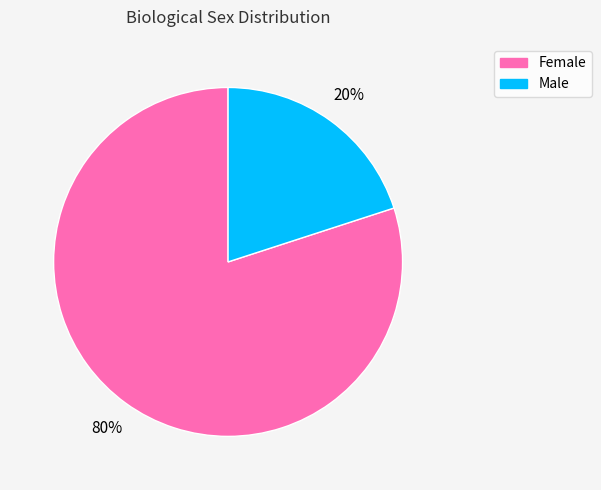

Is it true that Female is 72% of the pie?

False